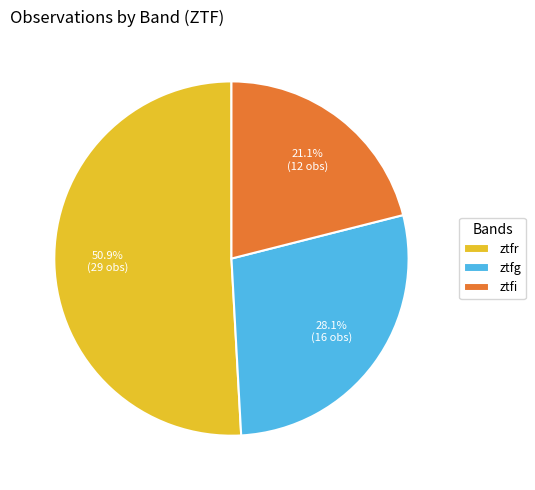

Between ztfr and ztfg, which is larger?

ztfr